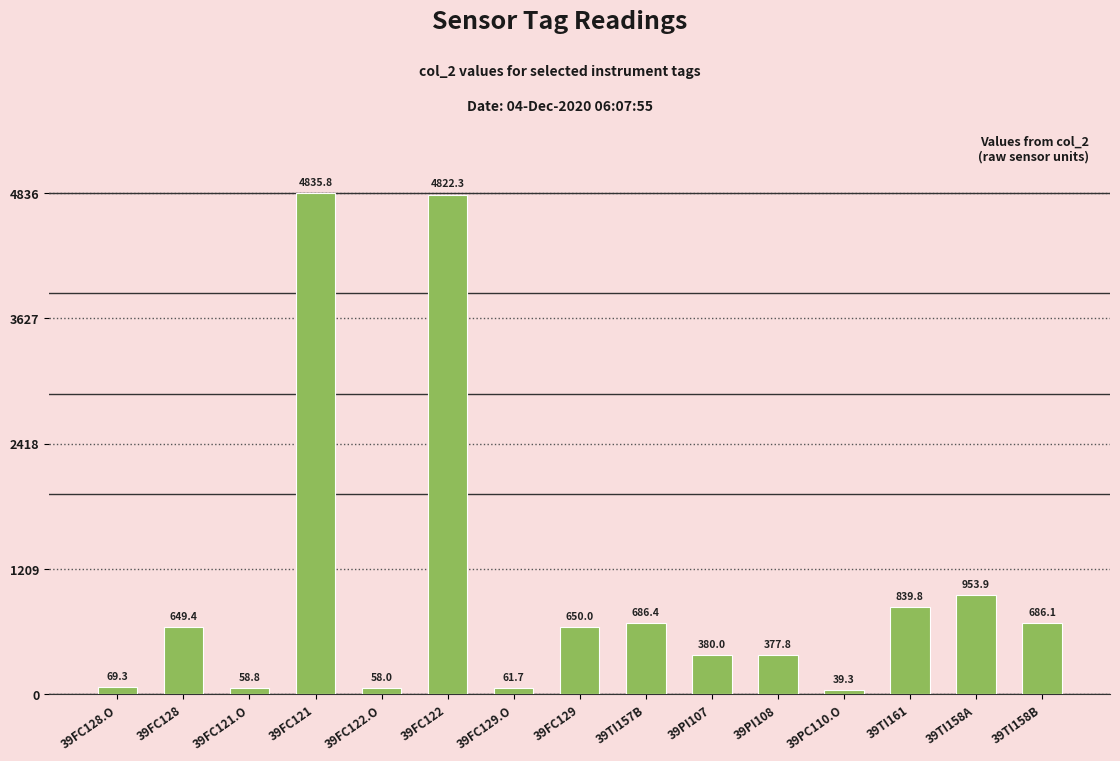

Rank the categories by value from lowest to highest.

39PC110.O, 39FC122.O, 39FC121.O, 39FC129.O, 39FC128.O, 39PI108, 39PI107, 39FC128, 39FC129, 39TI158B, 39TI157B, 39TI161, 39TI158A, 39FC122, 39FC121